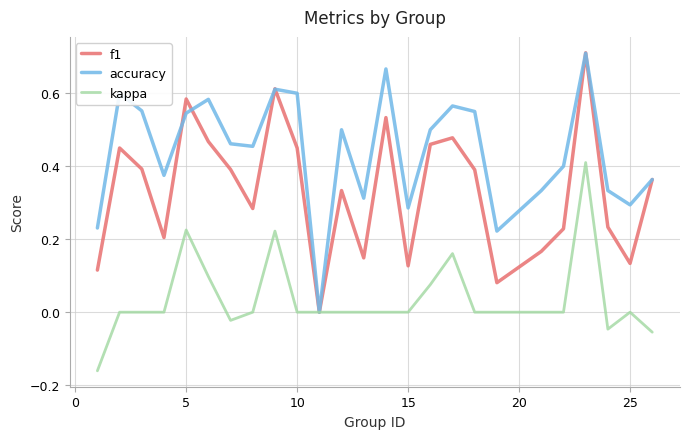

Which series has the largest total across all categories?

accuracy